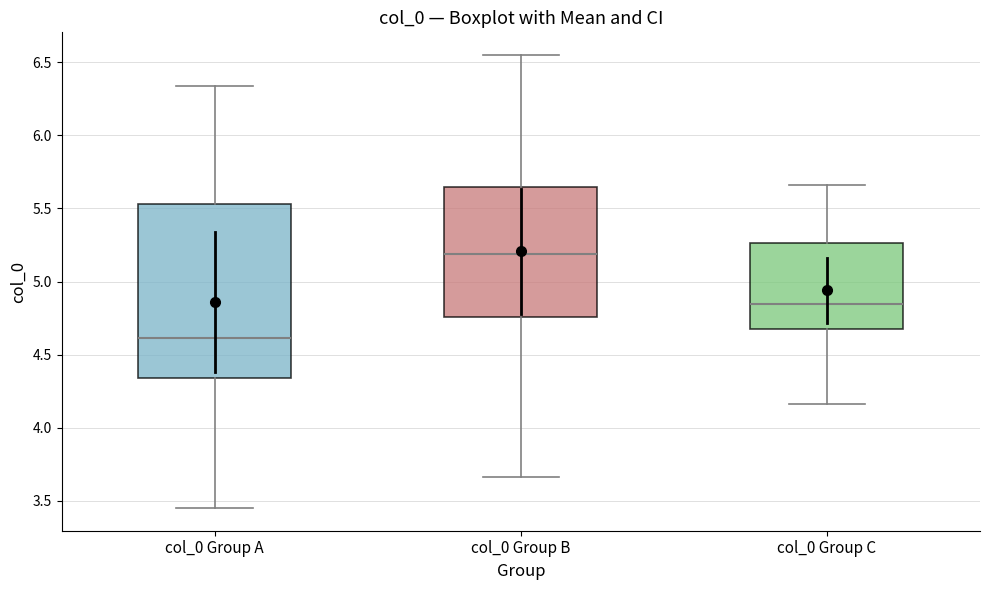

Which box's median line is the highest?

col_0 Group B